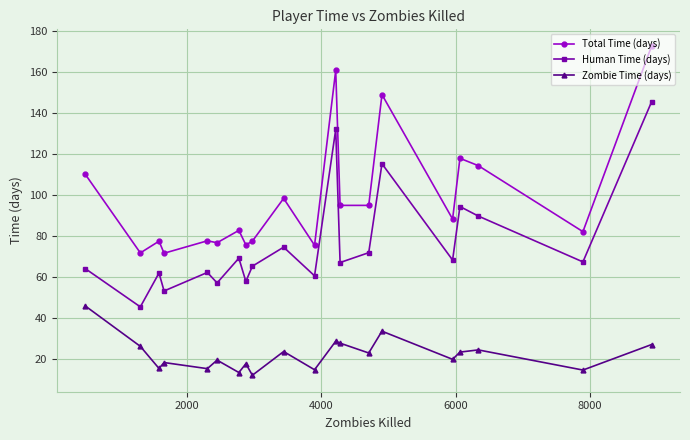

At how many categories does at least one series exceed 141?

3